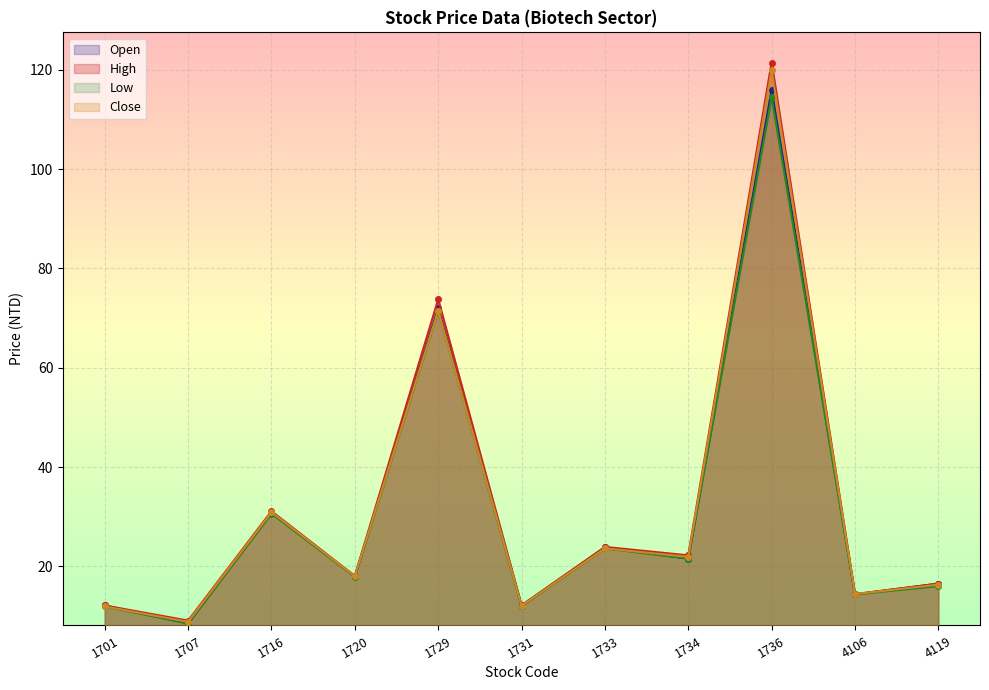

How many lines are shown in the chart?

4